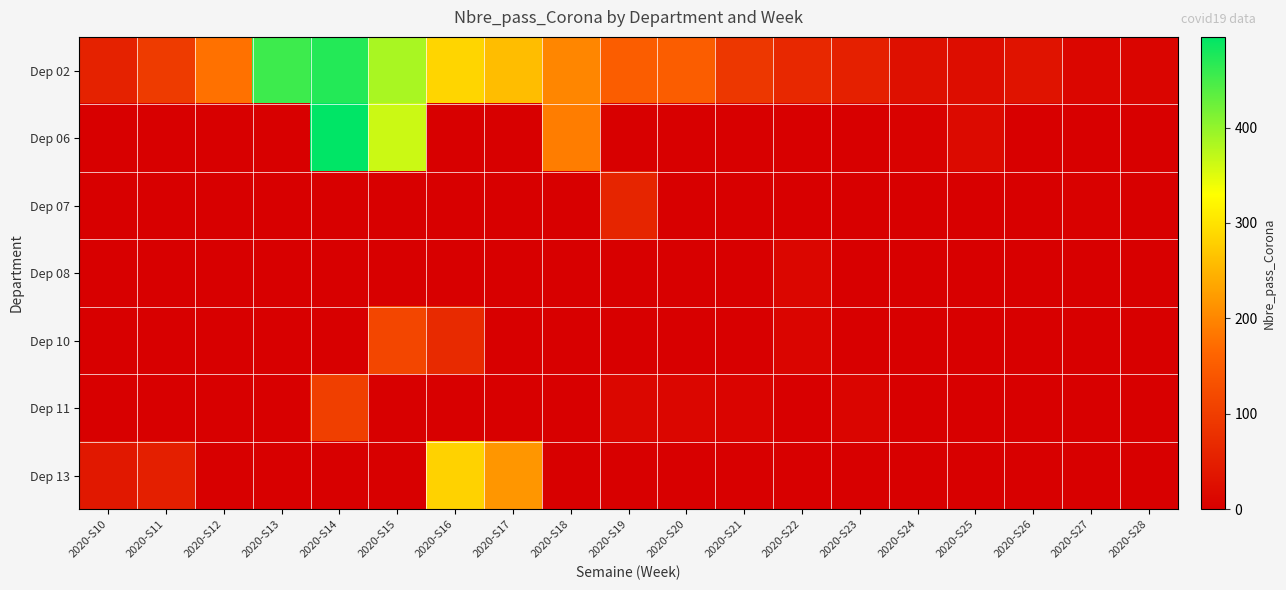

How many categories are shown in the chart?

19